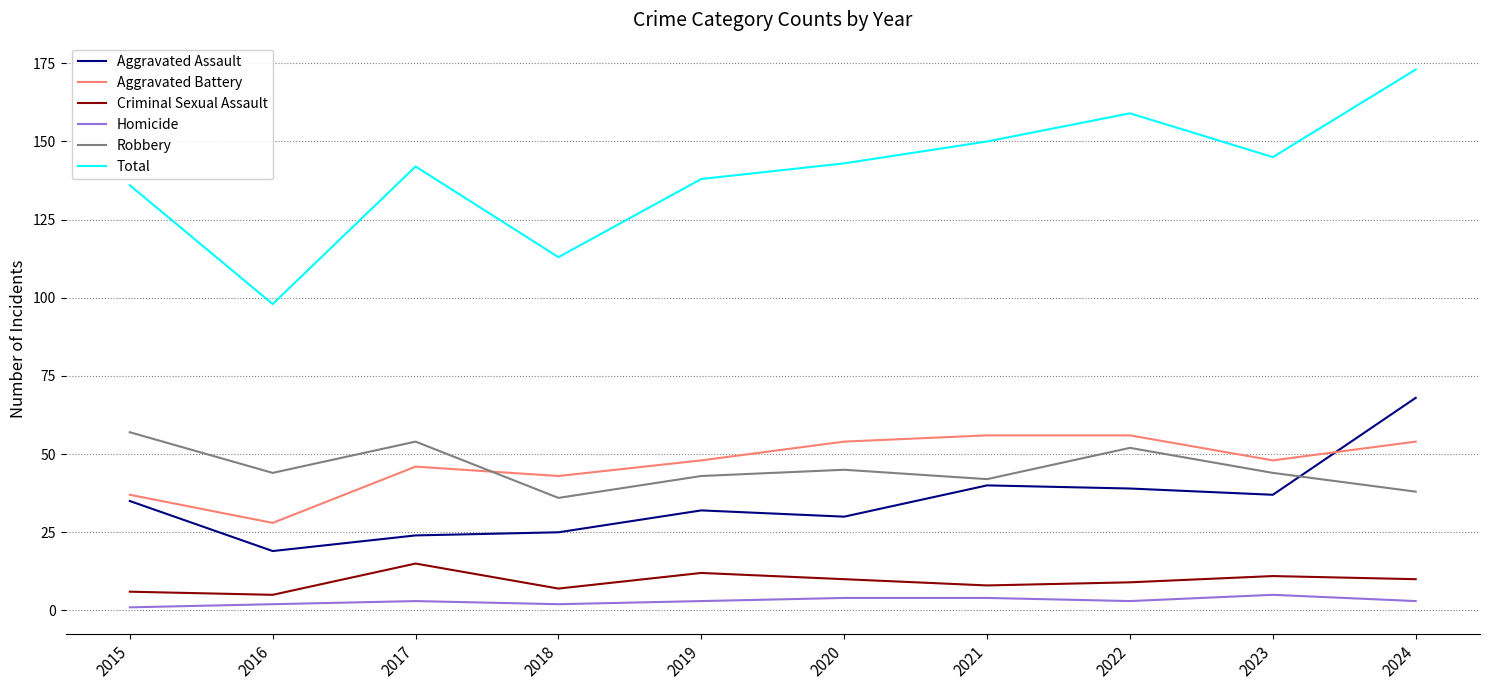

What is the greatest value displayed?

173